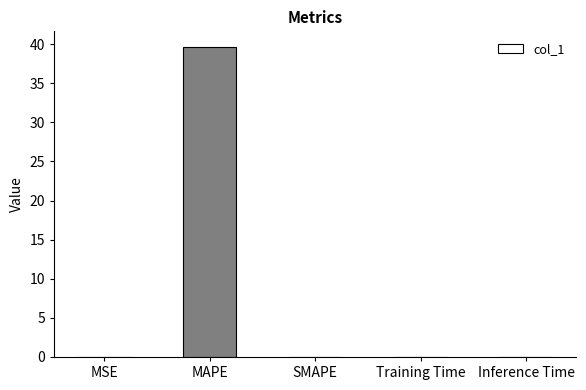

Which label corresponds to the largest value in the chart?

MAPE